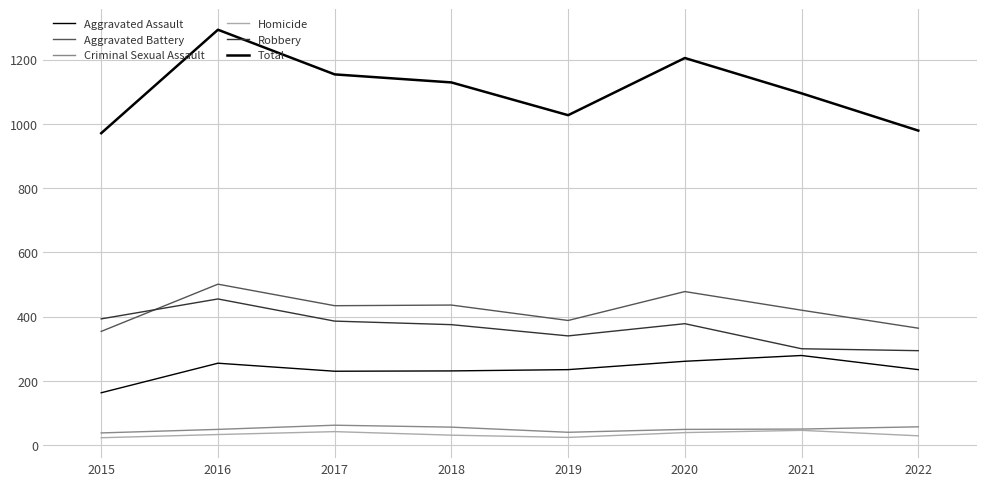

What is the total value across all series at 2018?

2258